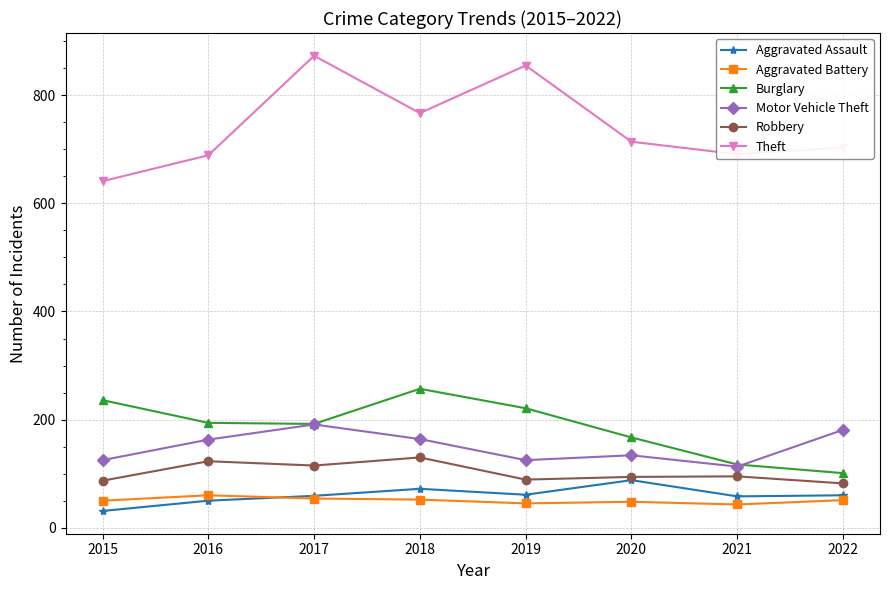

Which series has the largest range (max minus min)?

Theft